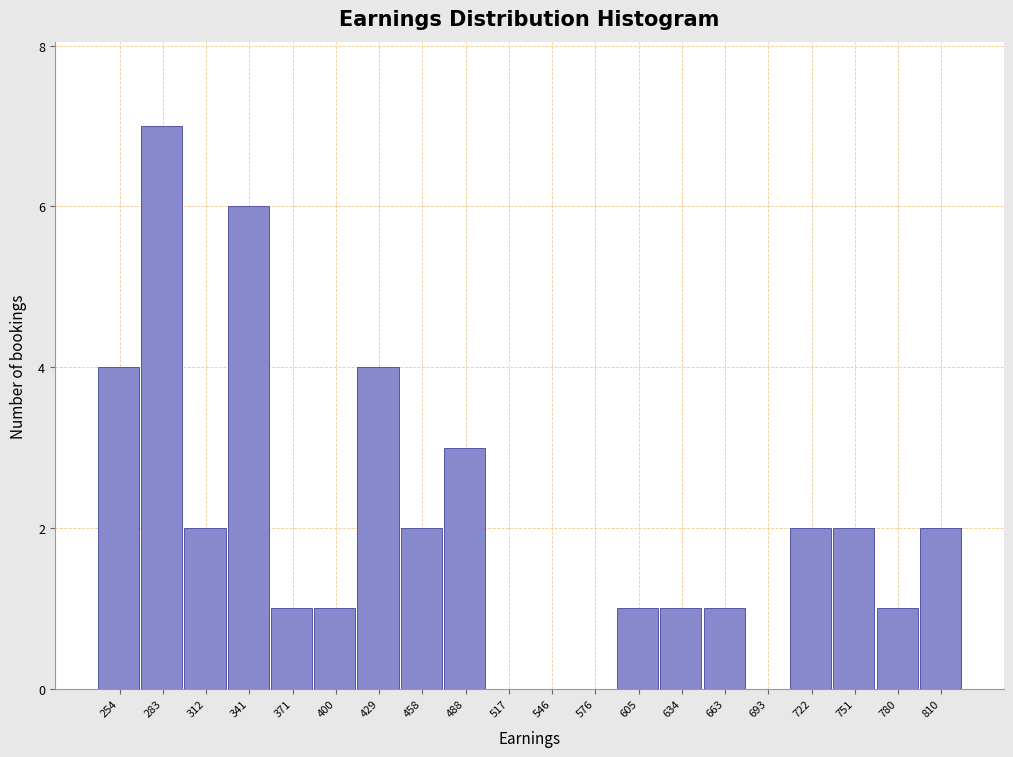

Reading right to left, what are all the values shown in this chart?

810=2	780=1	751=2	722=2	693=0	663=1	634=1	605=1	576=0	546=0	517=0	488=3	458=2	429=4	400=1	371=1	341=6	312=2	283=7	254=4